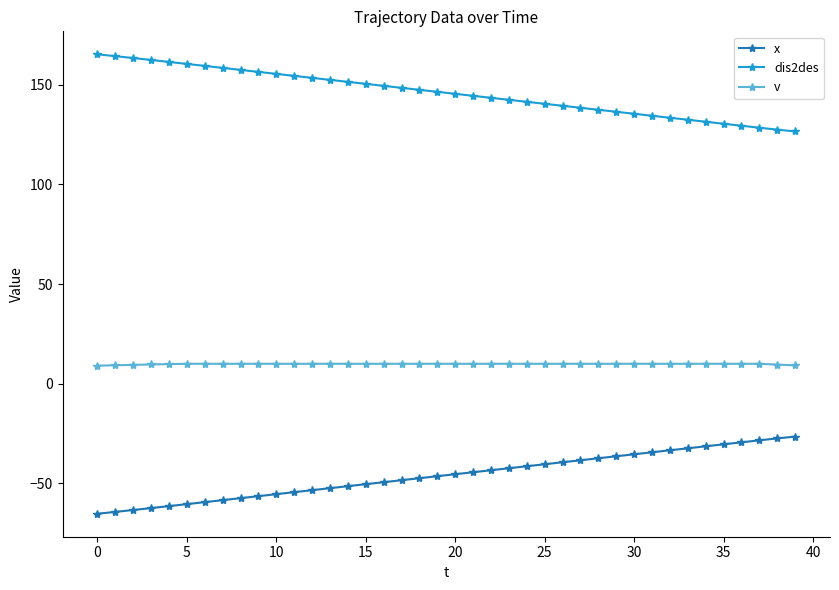

What is the difference between the second highest and minimum values in the dis2des series?

37.8